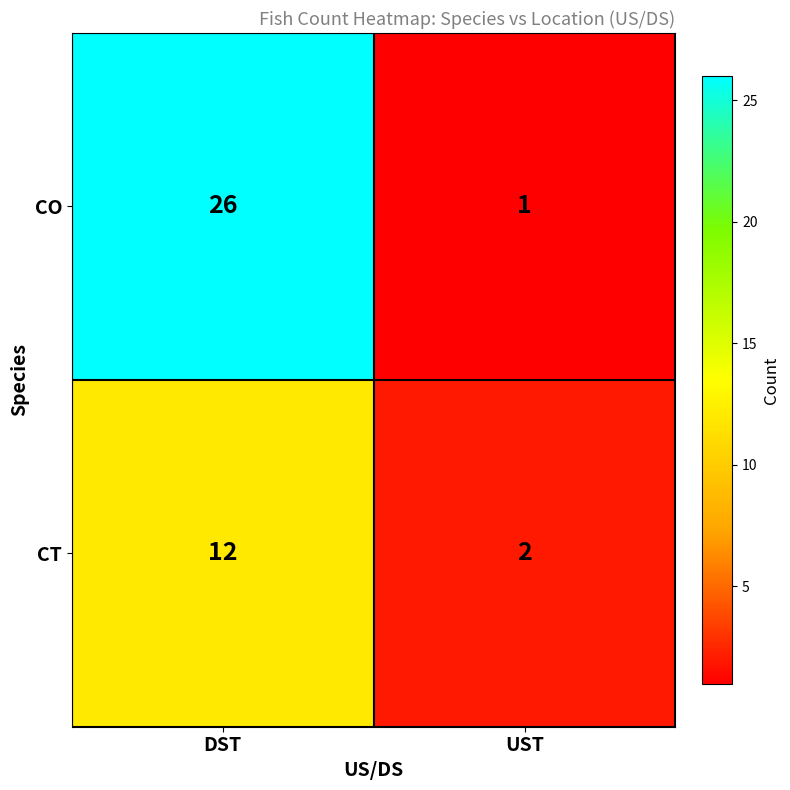

At which category does the chart reach its peak across all series?

DST